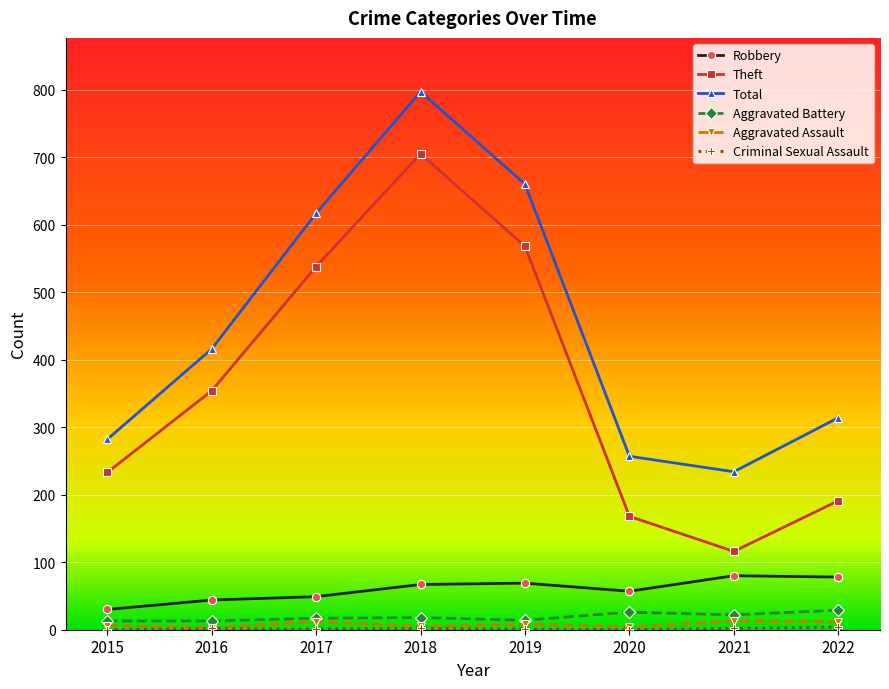

At which label does Theft reach its peak?

2018